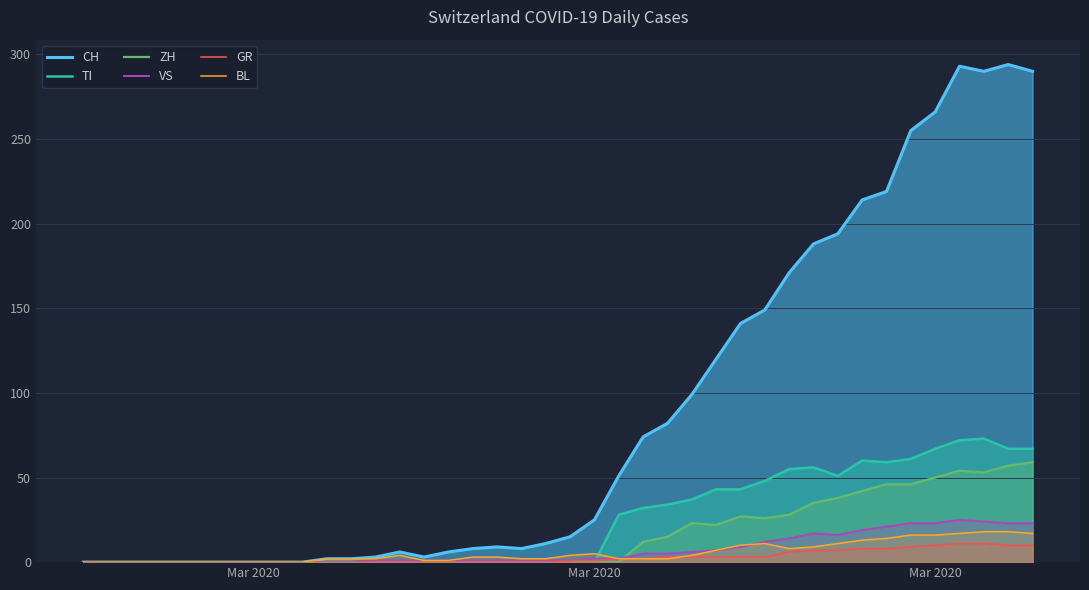

What is the maximum value for TI?

73